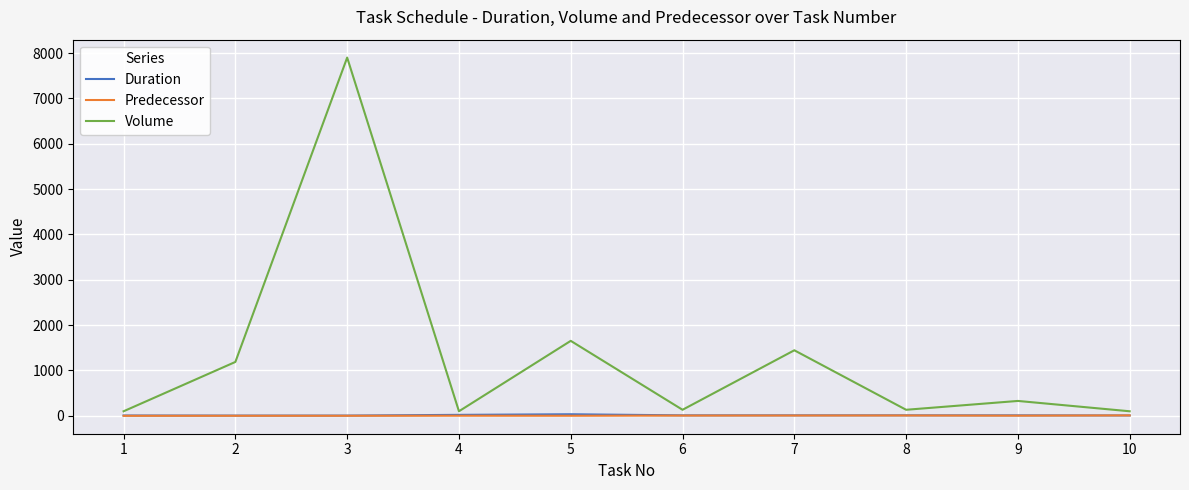

At which category is the sum across all series the highest?

3